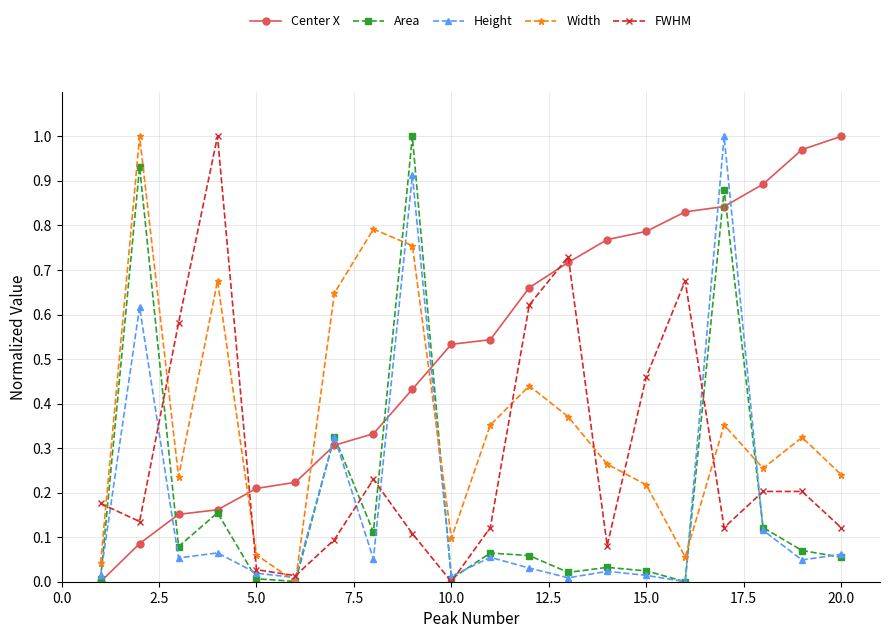

Which series has the largest total across all categories?

Center X